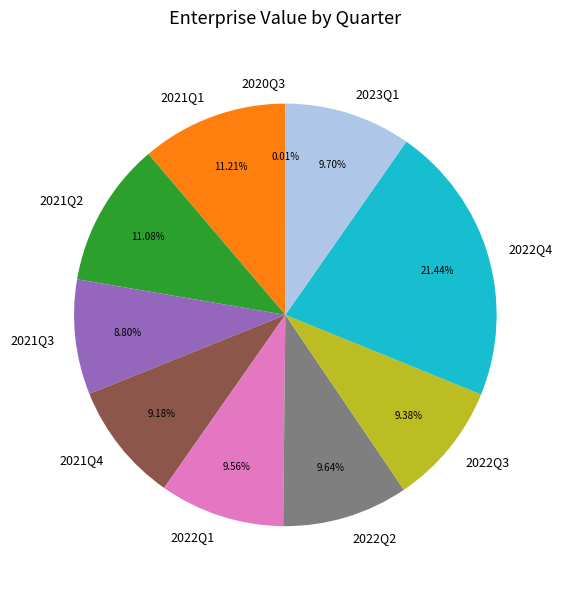

What is the ratio of the value at 2022Q3 to the value at 2022Q4?

0.4